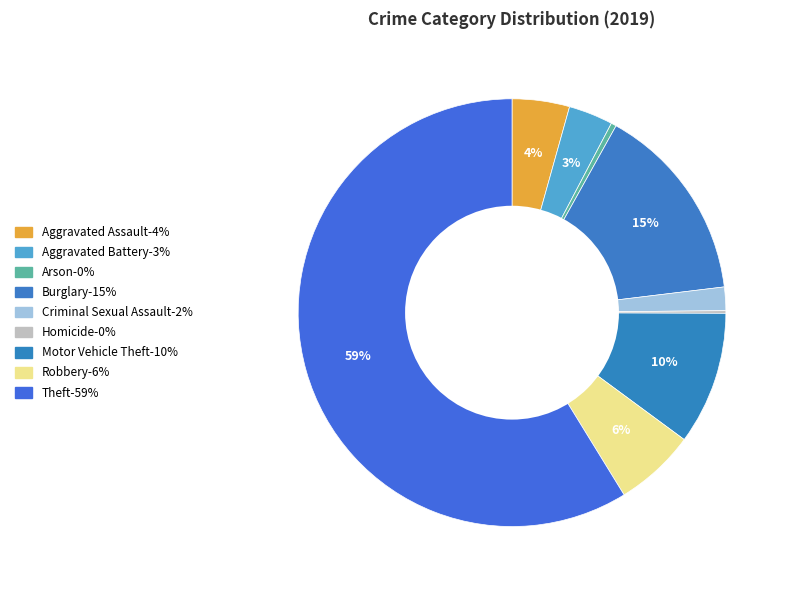

The Aggravated Battery slice represents 11% of the pie. True or false?

False